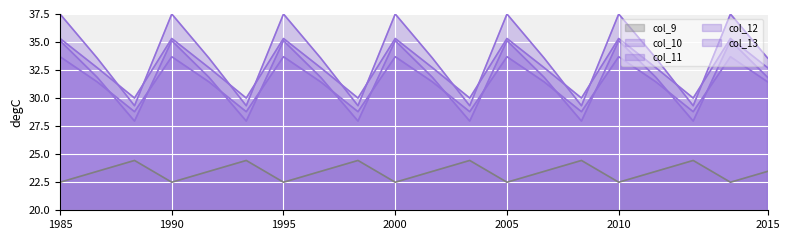

What is the maximum value shown in the chart?

37.5